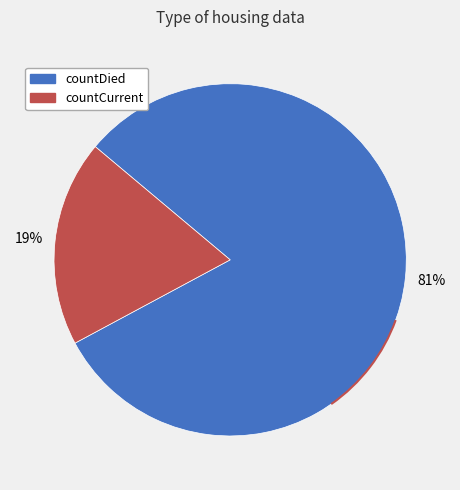

Combined, do countDied and countCurrent account for over 50%?

Yes